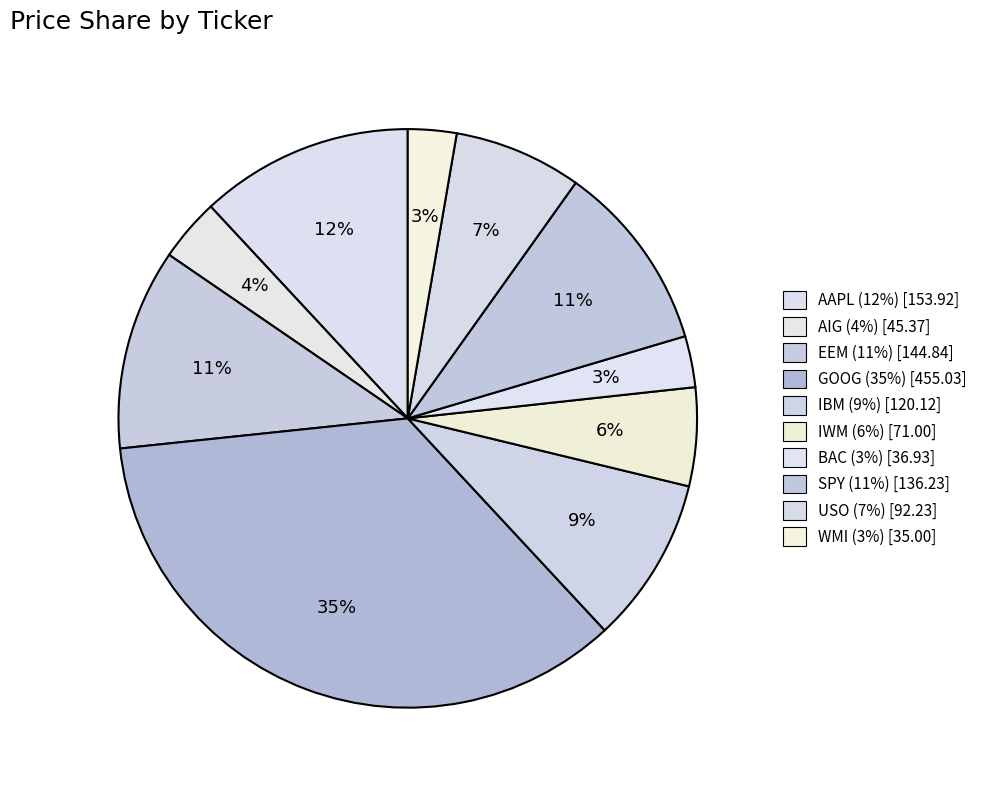

Is the sum of BAC and GOOG greater than half?

No